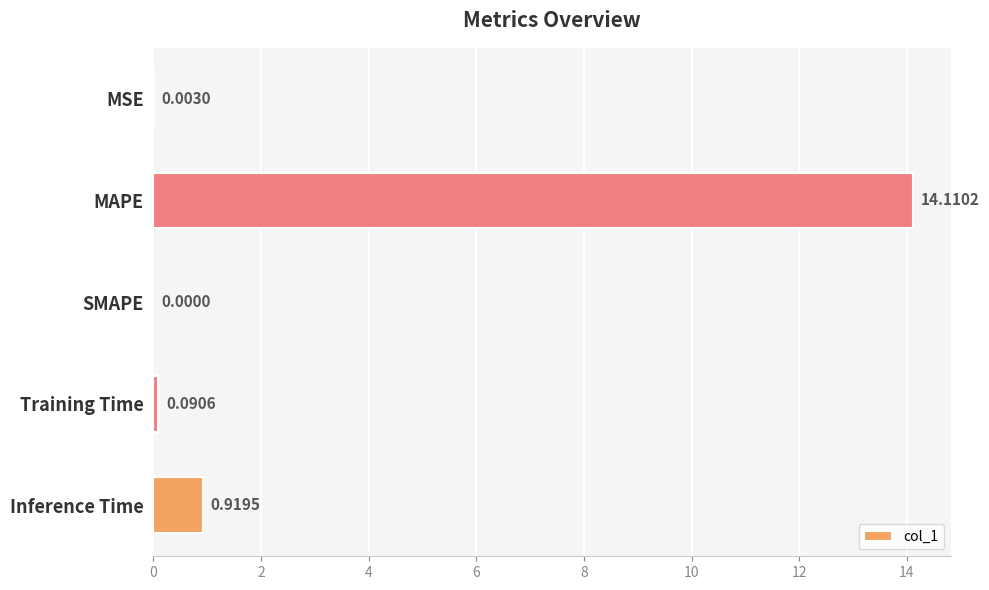

What is the change in value from MSE to MAPE?

+14.1